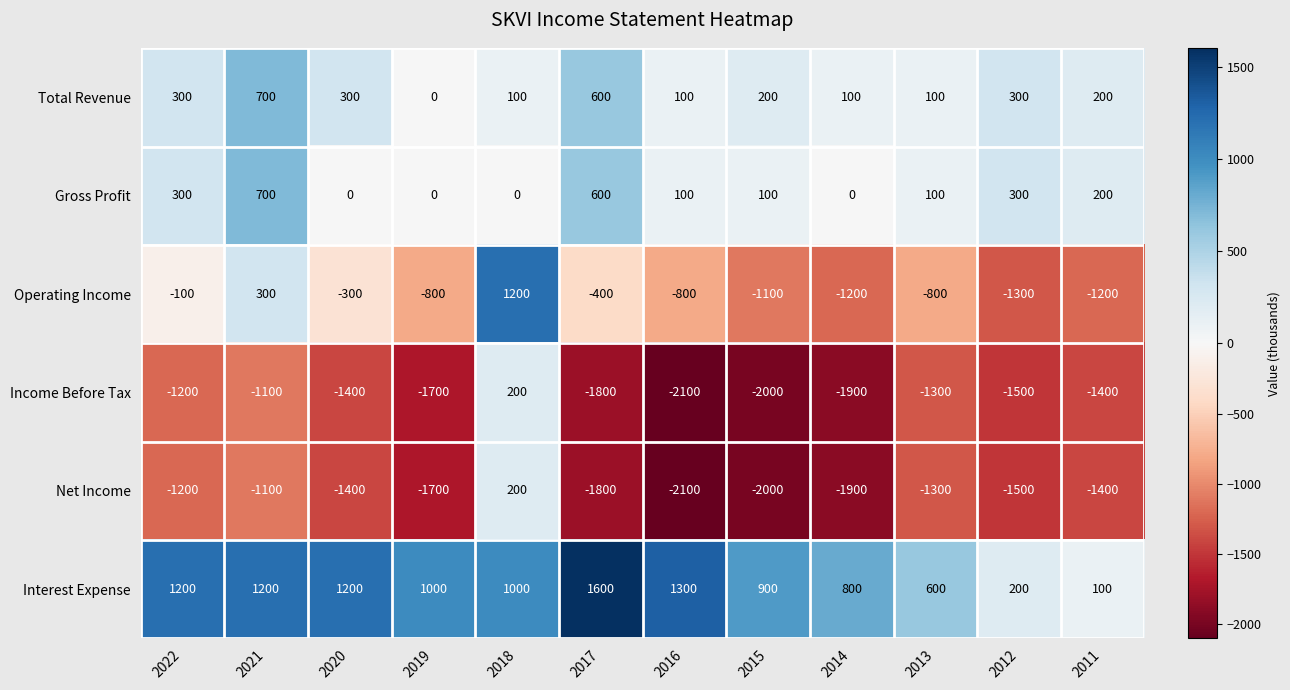

What is the spread (max minus min) of values at 2019?

2700